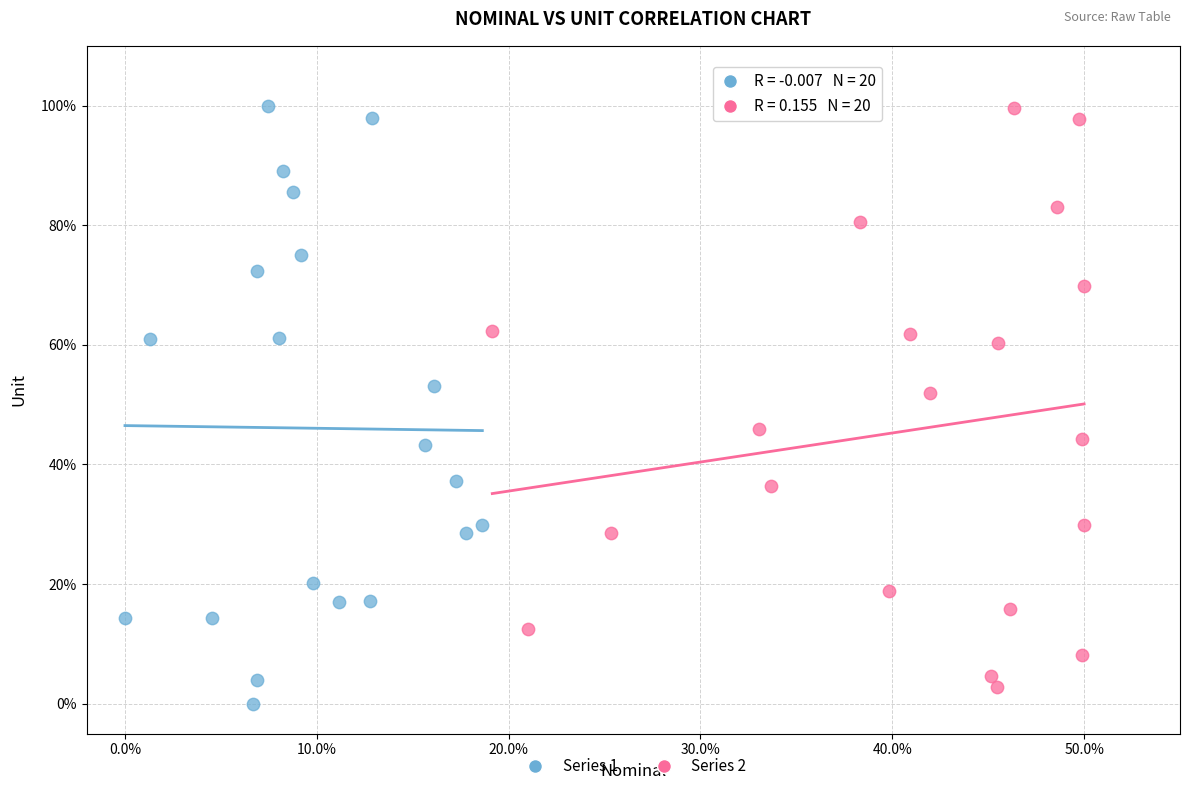

What are all the series names shown in the legend?

Series 1, Series 2